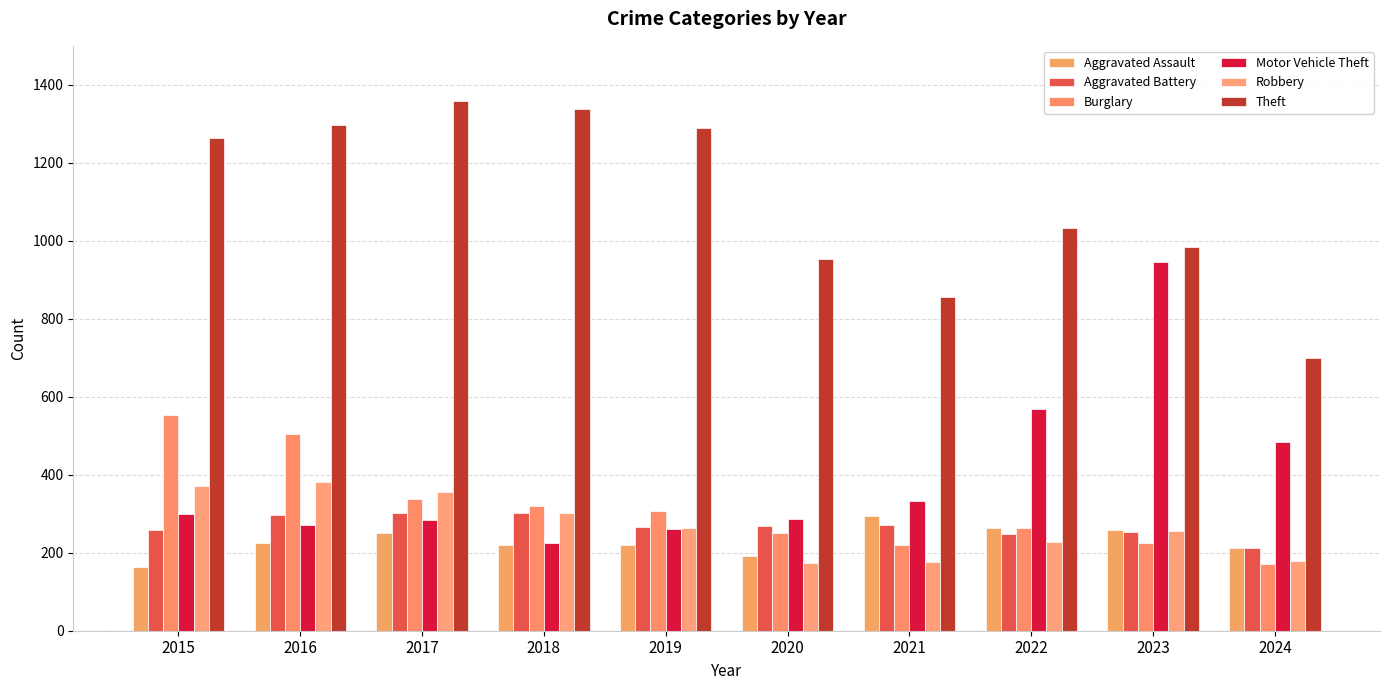

At which category is the sum across all series the highest?

2016